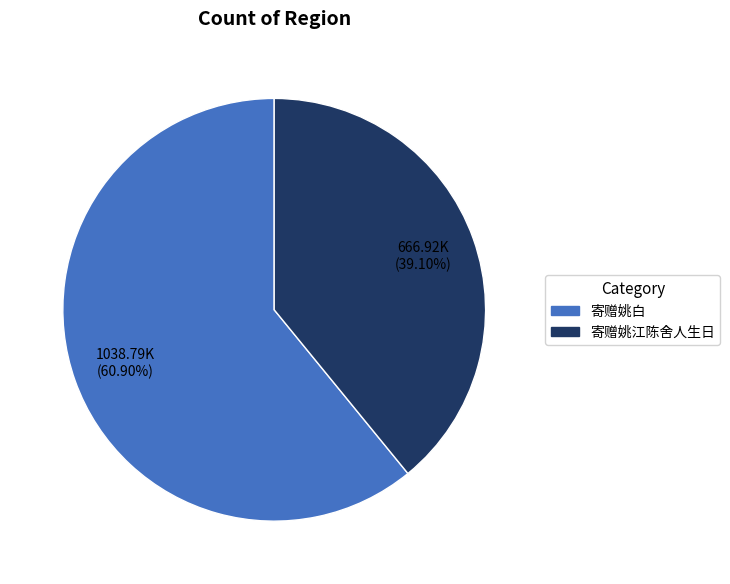

What is the smallest slice in the pie chart?

寄赠姚江陈舍人生日